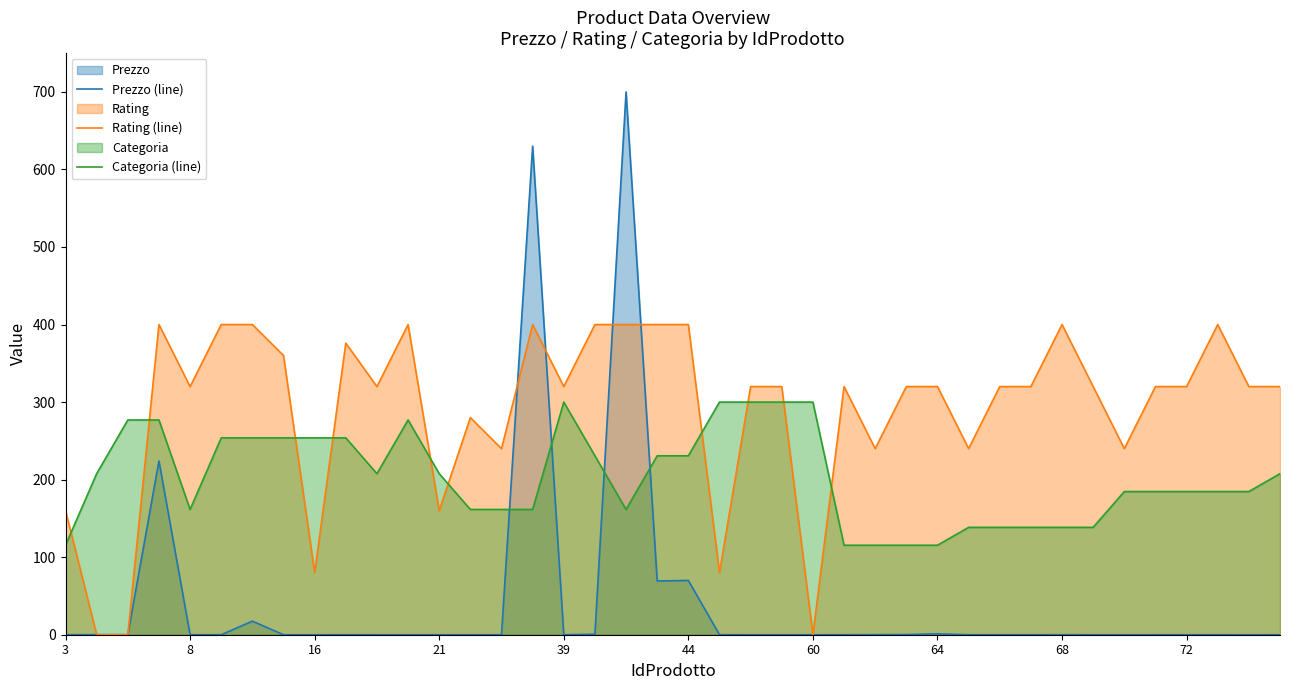

True or false: Prezzo (line) has a value of 0.0 at 68.

True